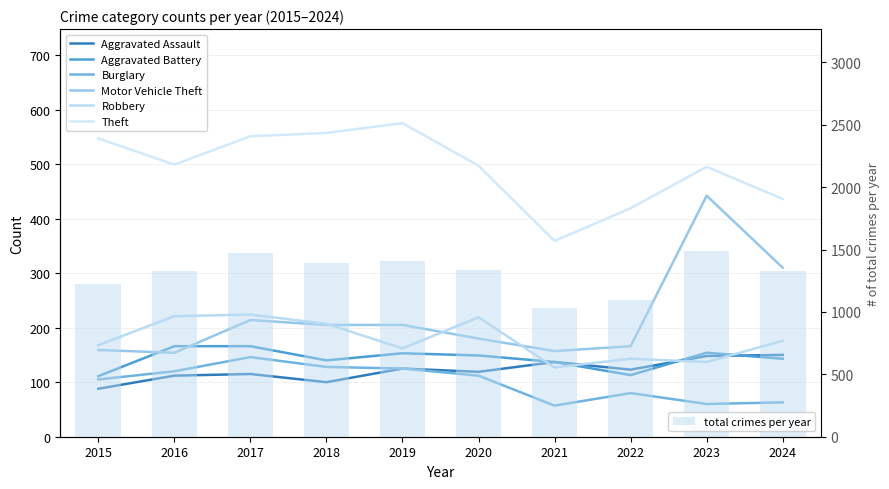

Where is Motor Vehicle Theft nearest to the value 298?

2024